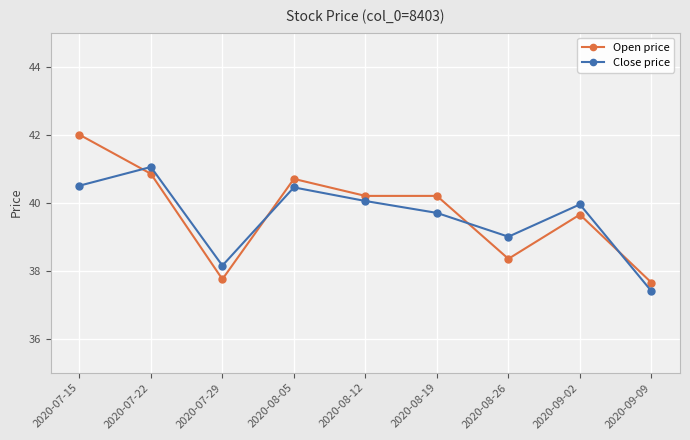

Between which two adjacent categories do Open price and Close price first intersect?

2020-07-15 and 2020-07-22